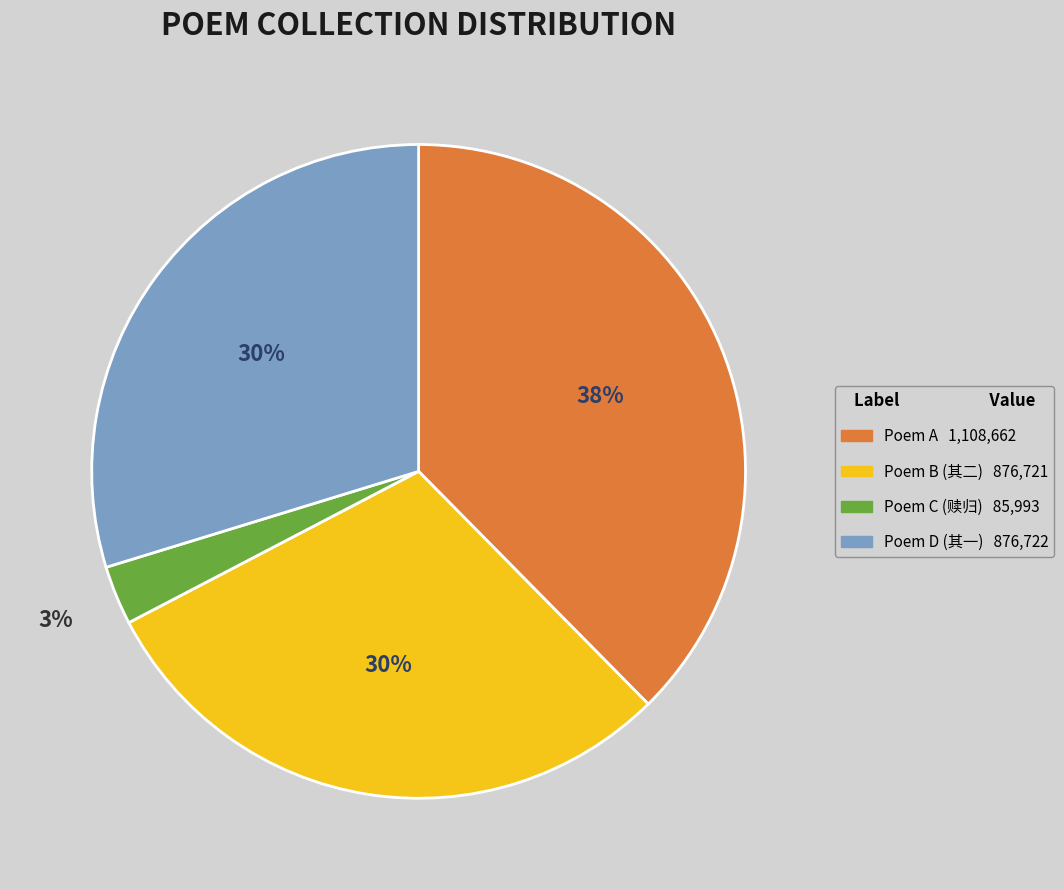

To the nearest percent, what is the average slice percentage?

25%